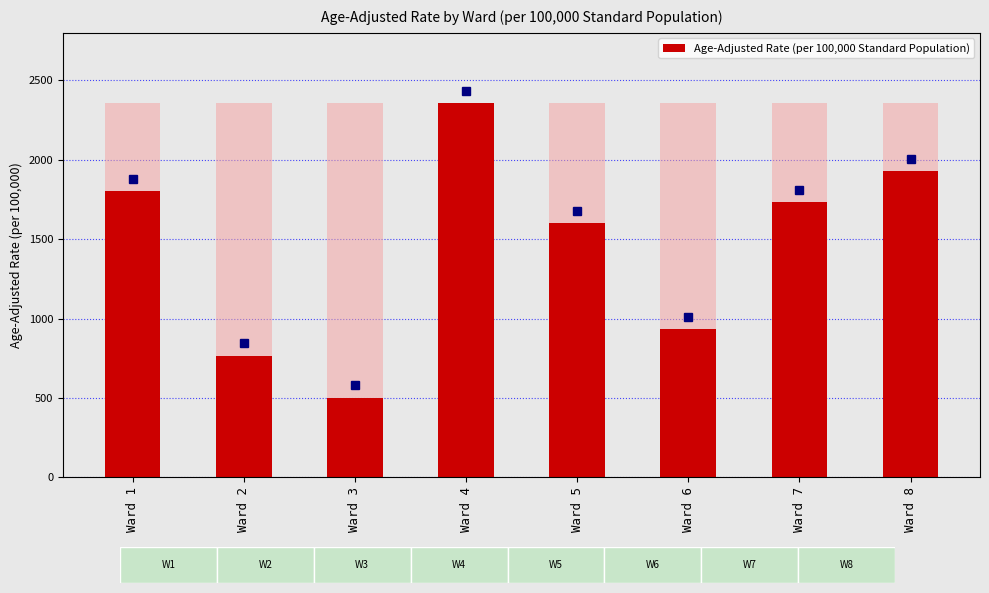

Which label corresponds to the largest value in the chart?

Ward 4